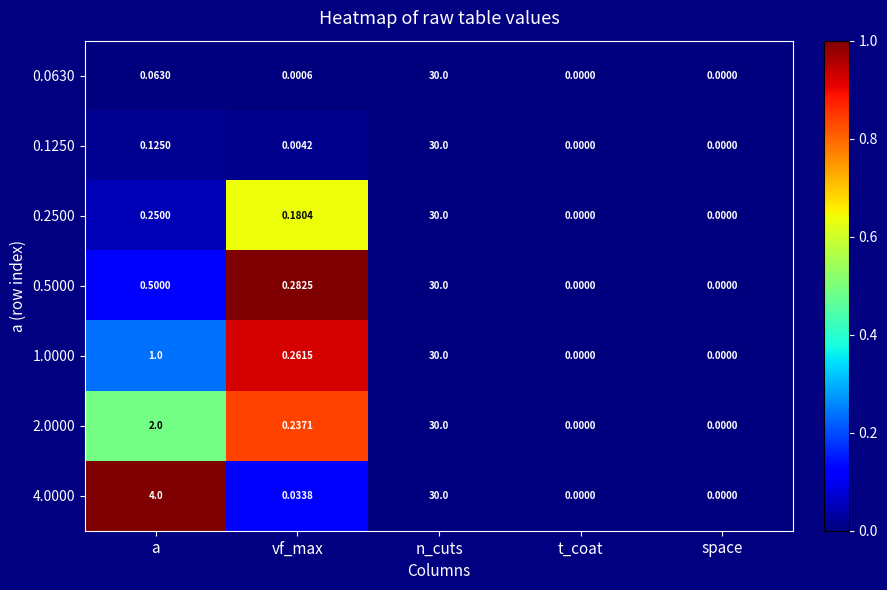

Where is 0.2500 nearest to the value 15?

a